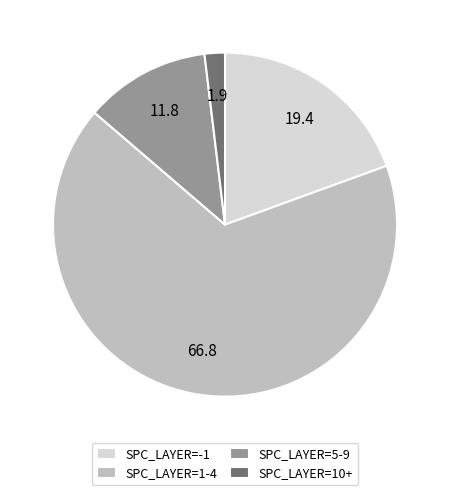

The SPC_LAYER=1-4 slice represents 67% of the pie. True or false?

True